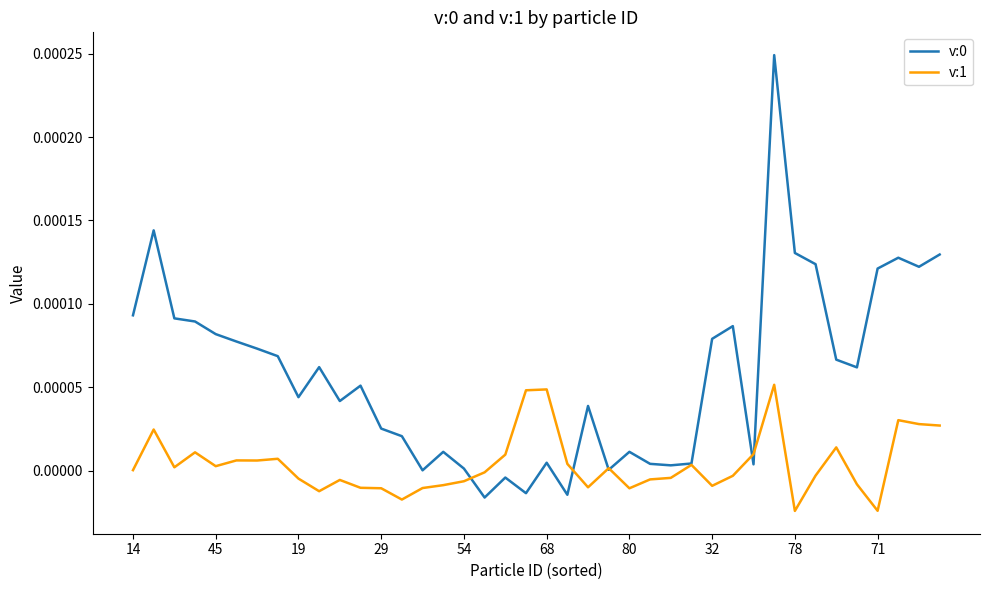

Does the chart display data point markers on the line(s)?

No